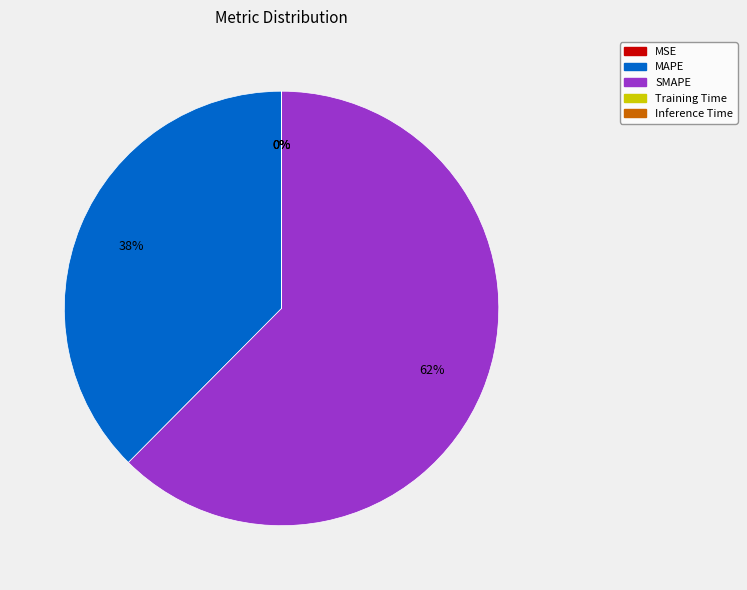

To the nearest percent, what percentage of the pie is MAPE?

38%